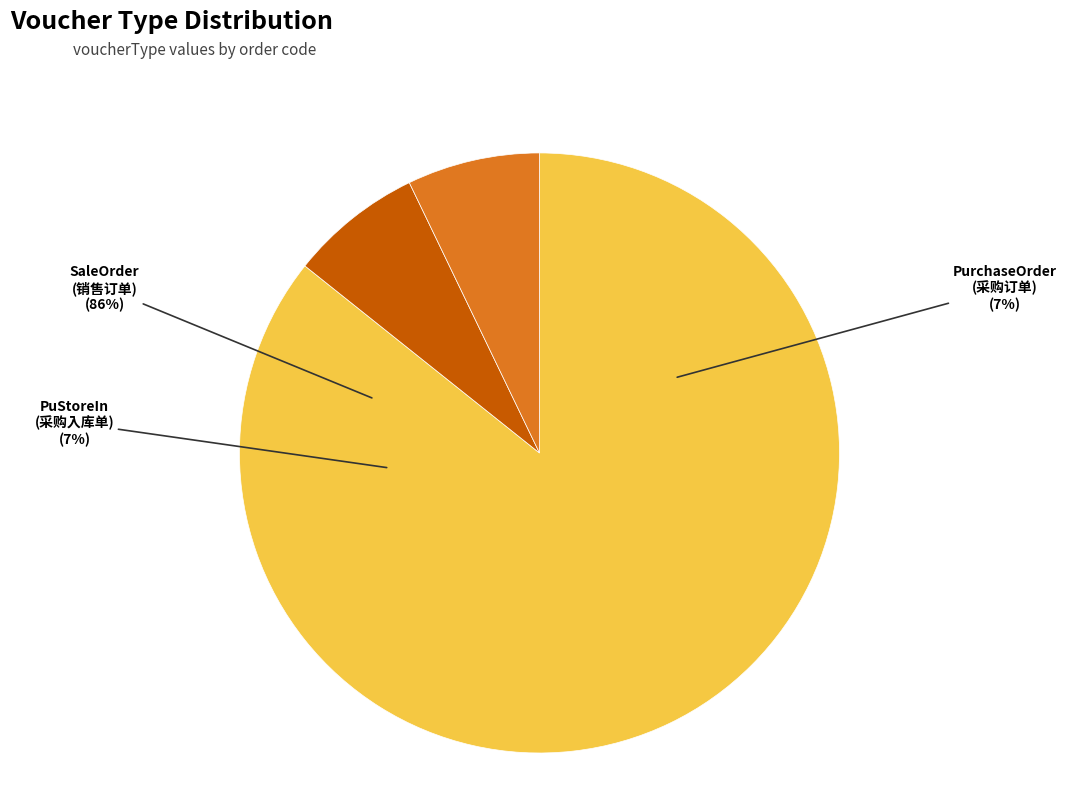

To the nearest percent, what is the combined percentage of PurchaseOrder
(采购订单) and PuStoreIn
(采购入库单)?

14%